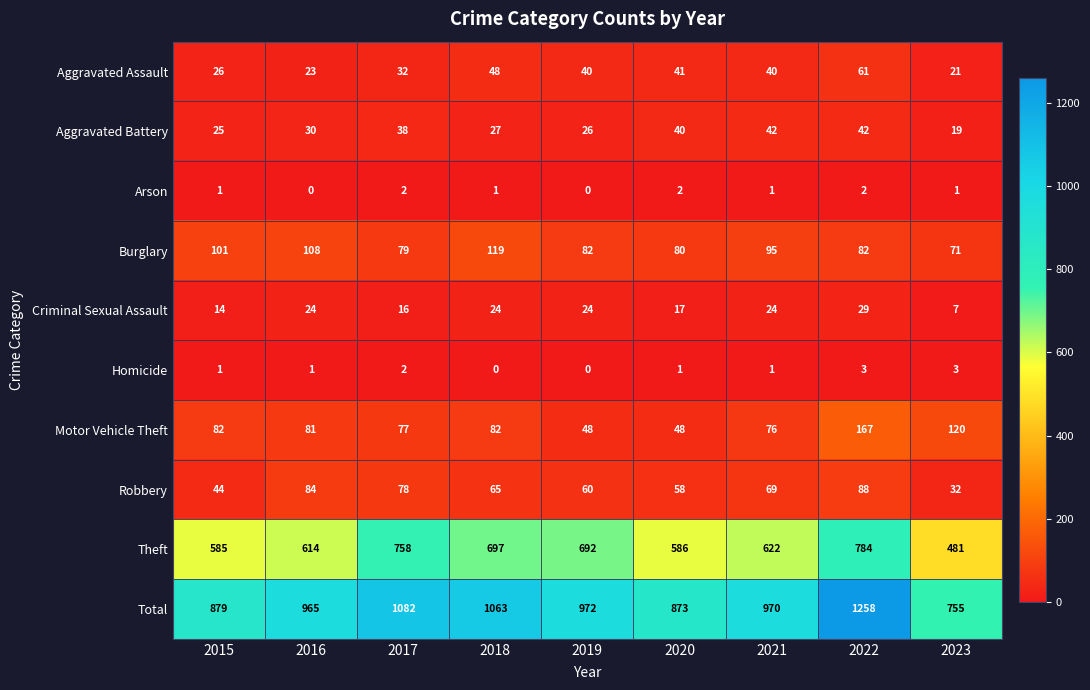

At how many categories does at least one series exceed 554?

9